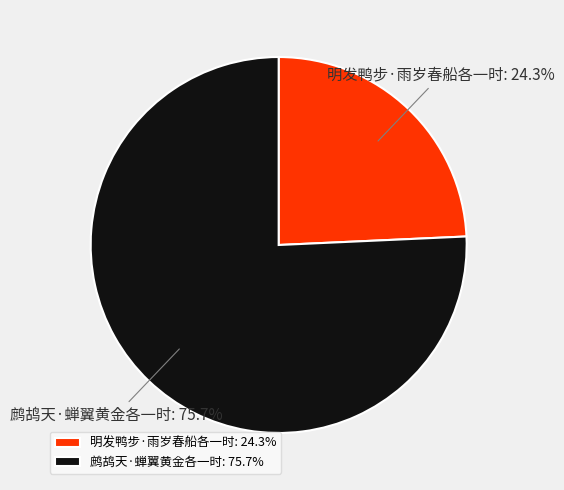

Which category has the biggest portion of the pie?

鹧鸪天·蝉翼黄金各一时